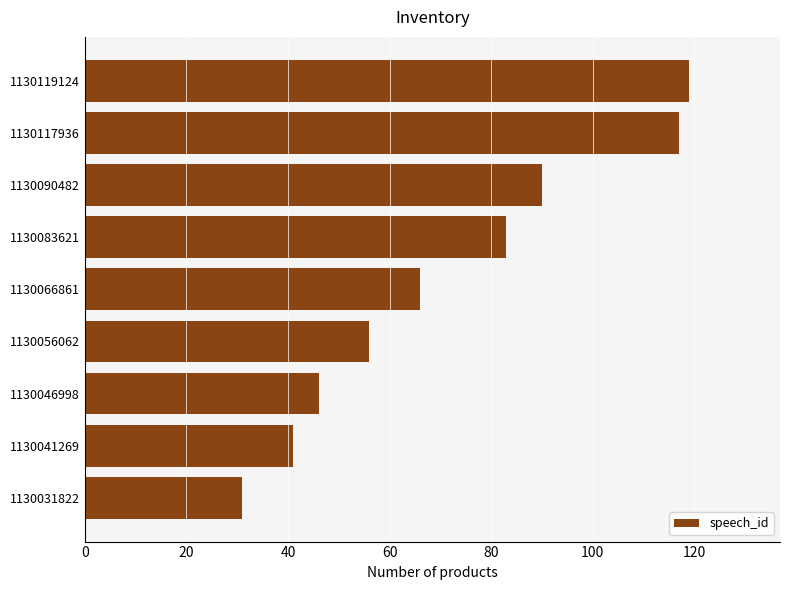

Between 1130066861 and 1130041269, which is larger?

1130066861